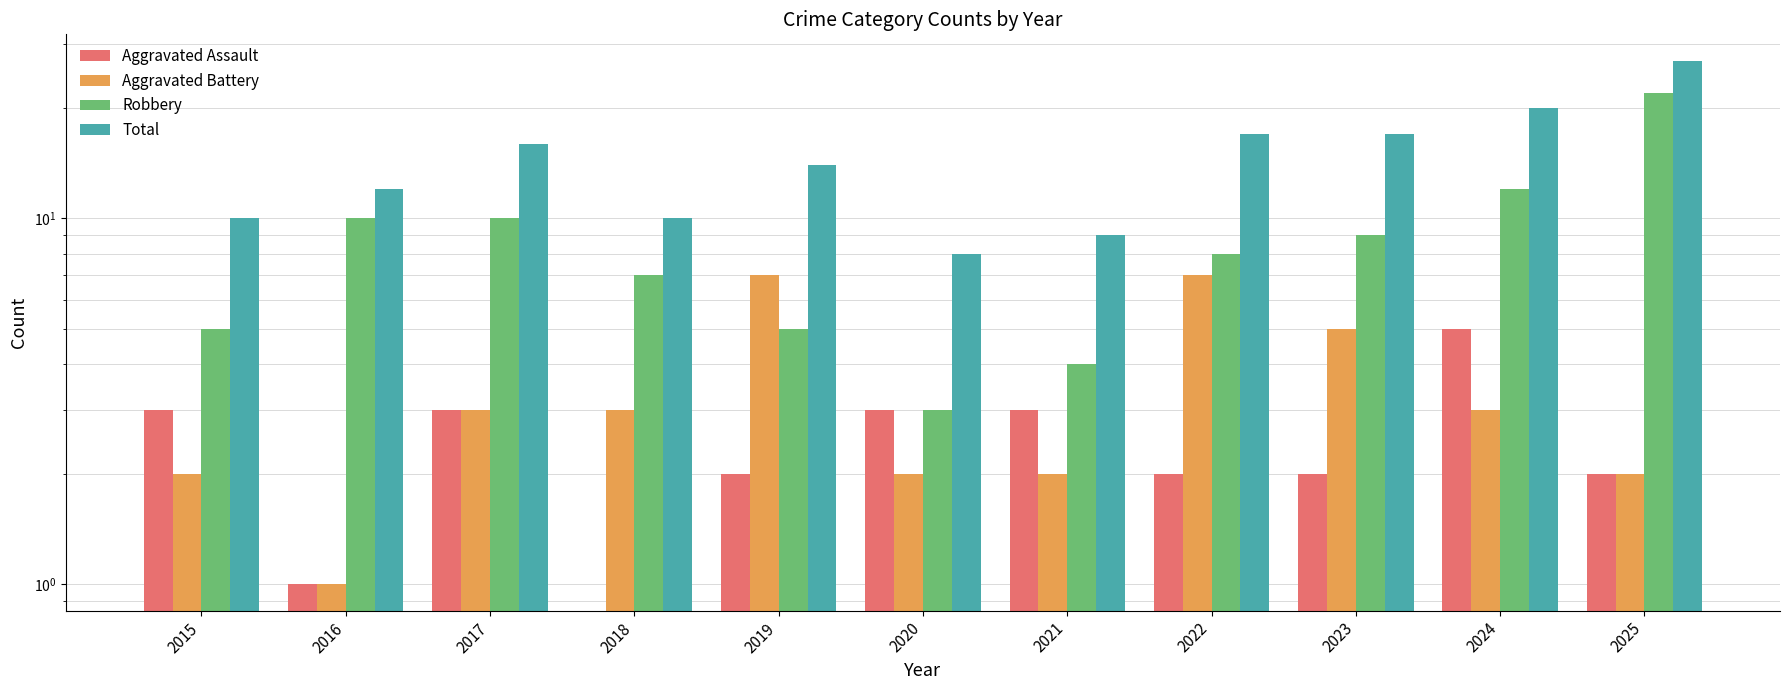

What is the average value of the Total series?

15